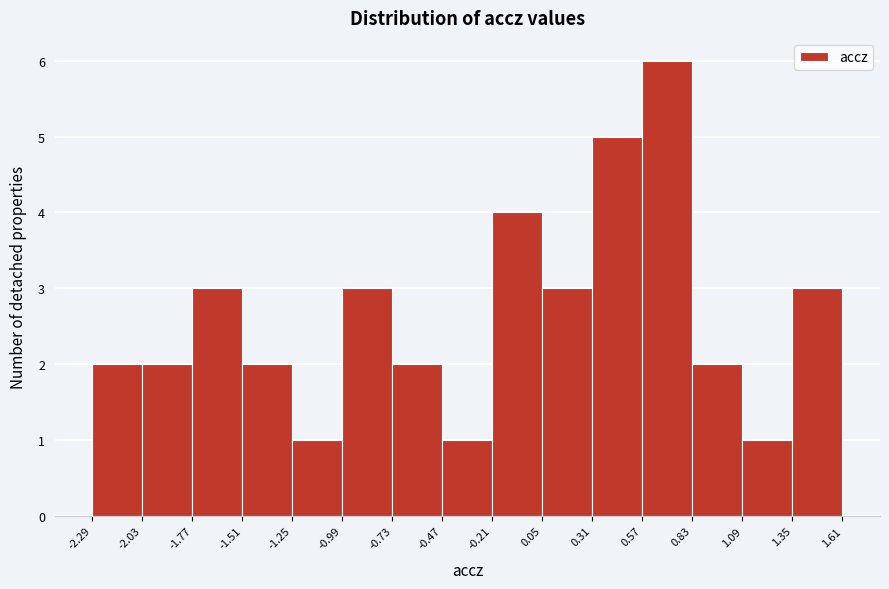

Reading left to right, list every bar in this chart as the range it spans on the x-axis followed by its height. The values are not printed on the chart, so give them approximately, as read against the axis.

-2.29 to -2.03: 2
-2.03 to -1.77: 2
-1.77 to -1.51: 3
-1.51 to -1.25: 2
-1.25 to -0.99: 1
-0.99 to -0.73: 3
-0.73 to -0.47: 2
-0.47 to -0.21: 1
-0.21 to 0.05: 4
0.05 to 0.31: 3
0.31 to 0.57: 5
0.57 to 0.83: 6
0.83 to 1.09: 2
1.09 to 1.35: 1
1.35 to 1.61: 3